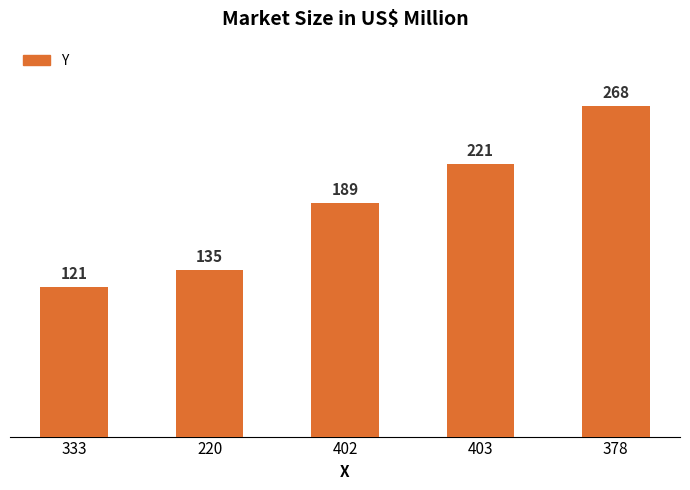

Reading left to right, extract all data points from this chart.

121	135	189	221	268